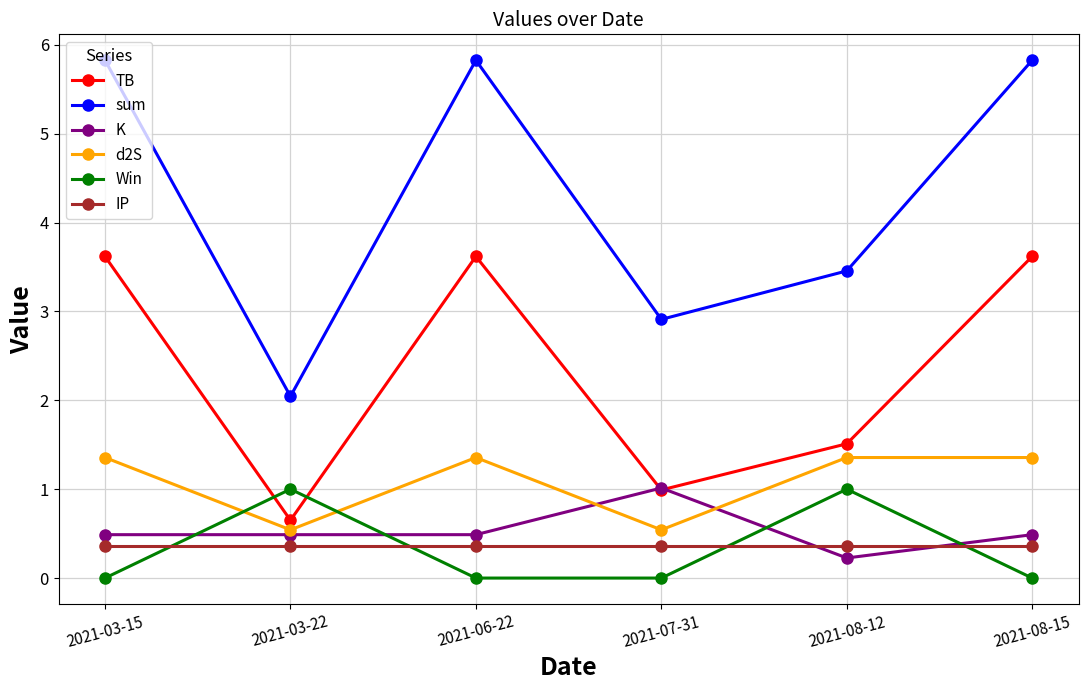

How many lines are shown in the chart?

6